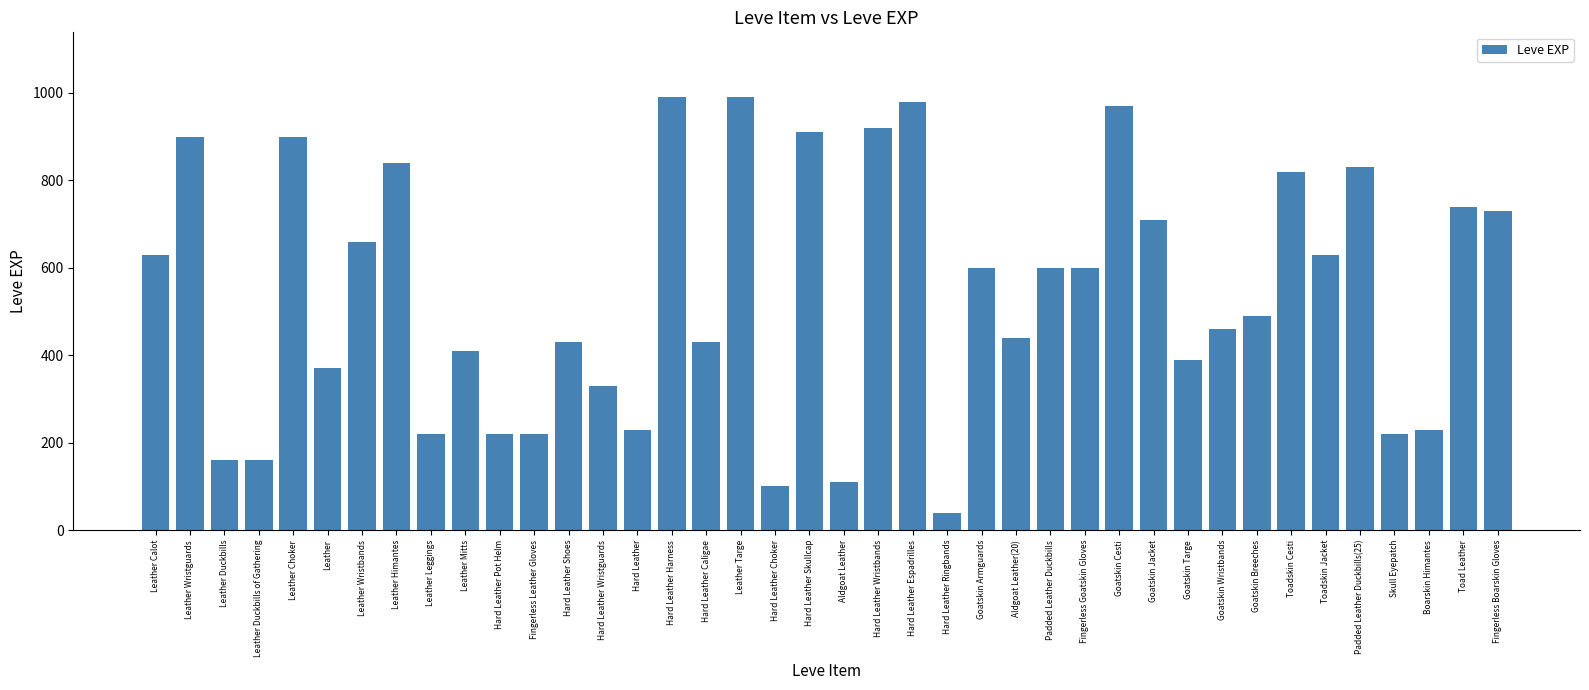

What is the label of the 38th bar from the right?

Leather Duckbills